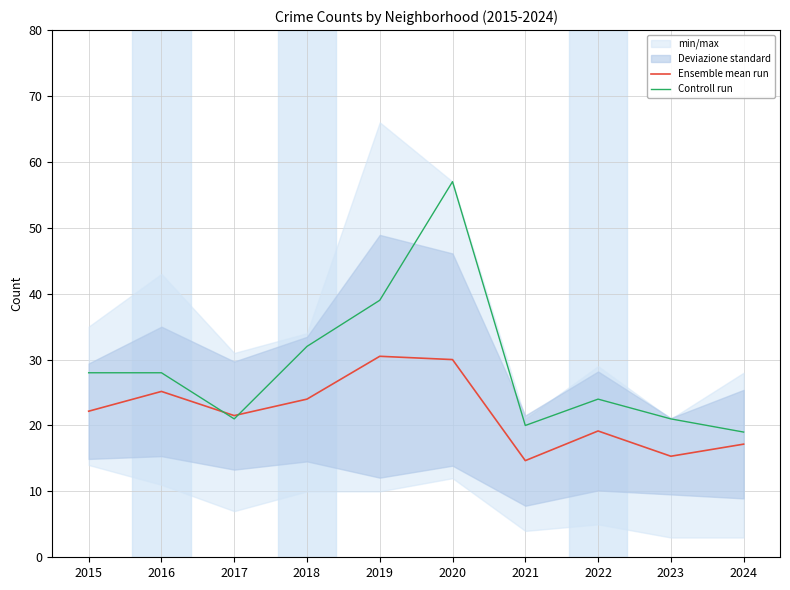

What is the value of the Controll run point at the 9th from the left?

21.0